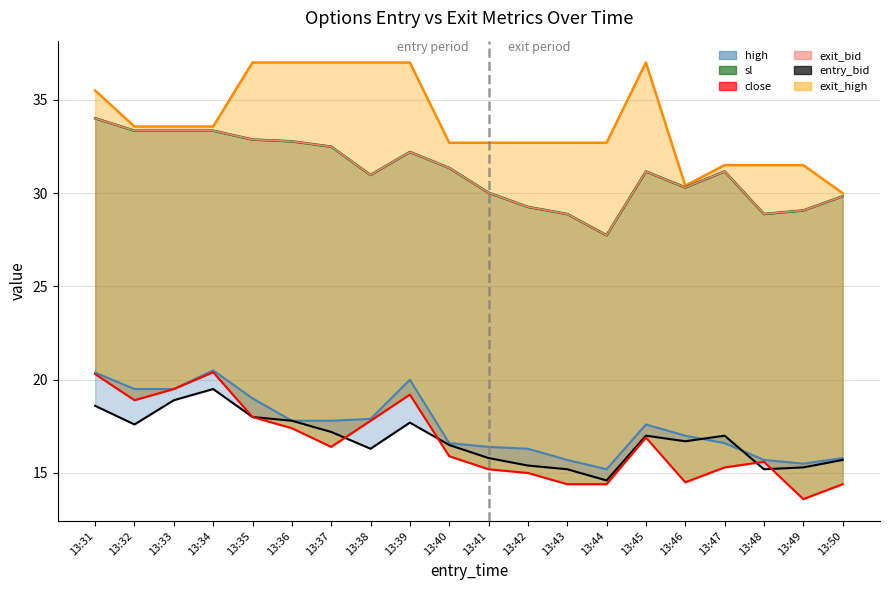

In sl, how many points are lower than both neighbors (excluding endpoints)?

4